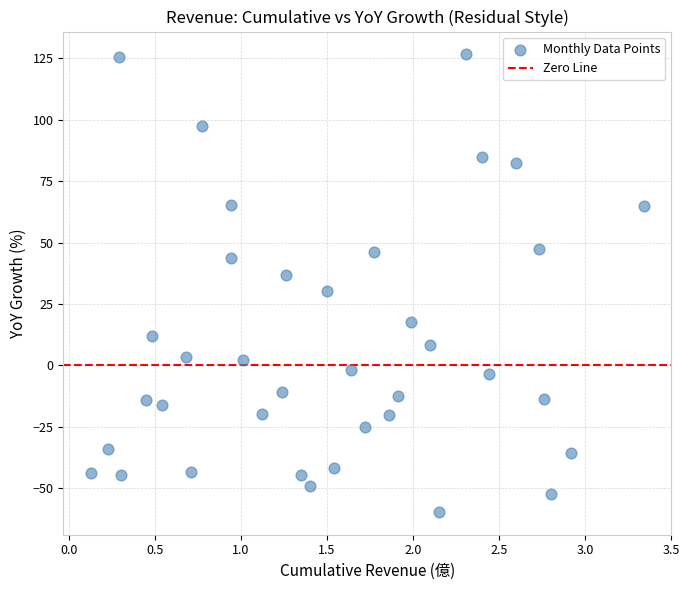

What is the range of X values (max minus min)?

3.2